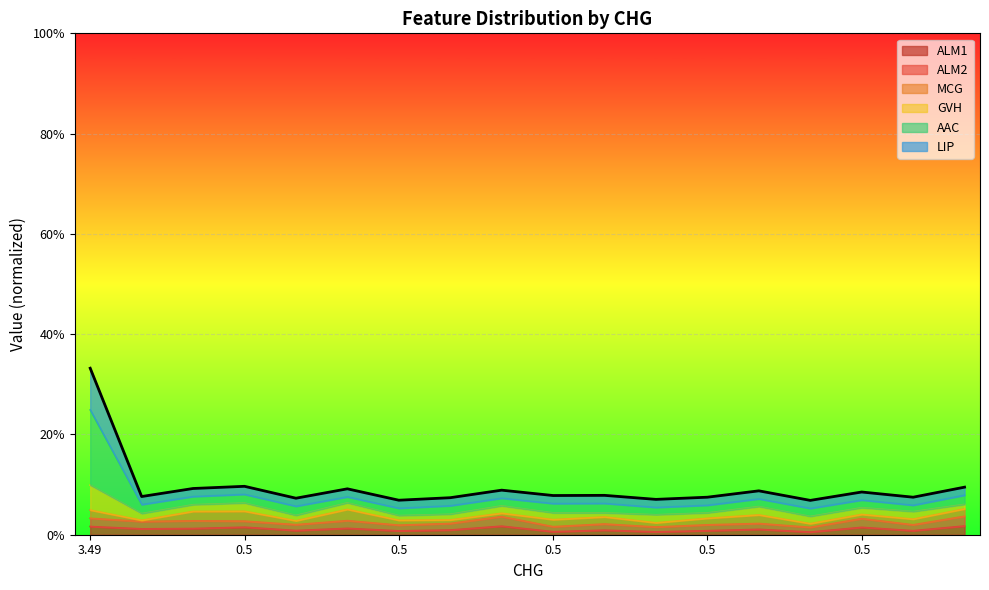

At which label is ALM1 closest to 0?

0.5